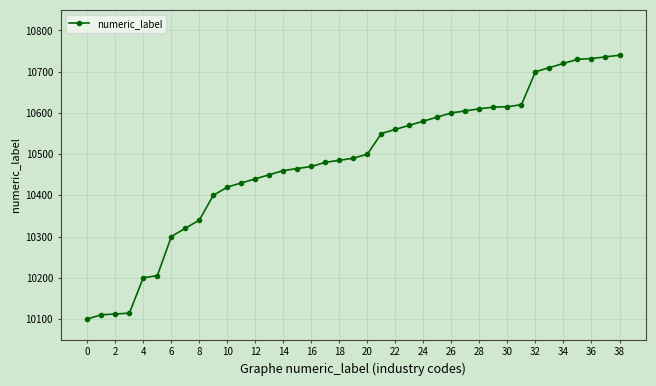

How many categories are shown in the chart?

39